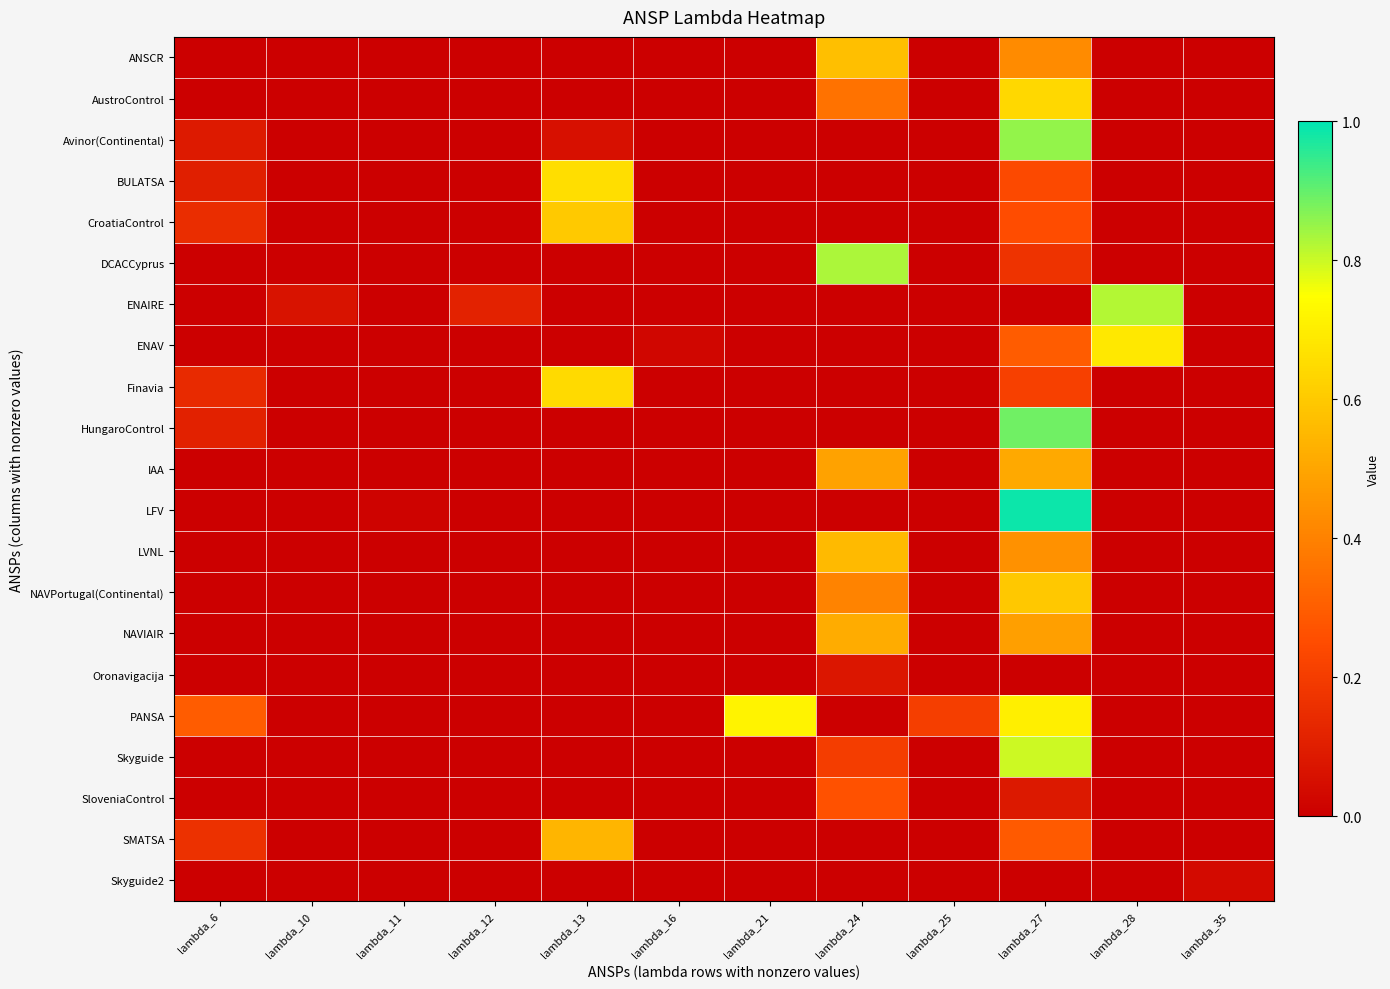

Reading left to right, extract all data points from this chart.

ANSCR: lambda_6=0.0	lambda_10=0.0	lambda_11=0.0	lambda_12=0.0	lambda_13=0.0	lambda_16=0.0	lambda_21=0.0	lambda_24=0.6	lambda_25=0.0	lambda_27=0.4	lambda_28=0.0	lambda_35=0.0
AustroControl: lambda_6=0.0	lambda_10=0.0	lambda_11=0.0	lambda_12=0.0	lambda_13=0.0	lambda_16=0.0	lambda_21=0.0	lambda_24=0.4	lambda_25=0.0	lambda_27=0.6	lambda_28=0.0	lambda_35=0.0
Avinor(Continental): lambda_6=0.1	lambda_10=0.0	lambda_11=0.0	lambda_12=0.0	lambda_13=0.1	lambda_16=0.0	lambda_21=0.0	lambda_24=0.0	lambda_25=0.0	lambda_27=0.9	lambda_28=0.0	lambda_35=0.0
BULATSA: lambda_6=0.1	lambda_10=0.0	lambda_11=0.0	lambda_12=0.0	lambda_13=0.7	lambda_16=0.0	lambda_21=0.0	lambda_24=0.0	lambda_25=0.0	lambda_27=0.2	lambda_28=0.0	lambda_35=0.0
CroatiaControl: lambda_6=0.1	lambda_10=0.0	lambda_11=0.0	lambda_12=0.0	lambda_13=0.6	lambda_16=0.0	lambda_21=0.0	lambda_24=0.0	lambda_25=0.0	lambda_27=0.3	lambda_28=0.0	lambda_35=0.0
DCACCyprus: lambda_6=0.0	lambda_10=0.0	lambda_11=0.0	lambda_12=0.0	lambda_13=0.0	lambda_16=0.0	lambda_21=0.0	lambda_24=0.8	lambda_25=0.0	lambda_27=0.2	lambda_28=0.0	lambda_35=0.0
ENAIRE: lambda_6=0.0	lambda_10=0.1	lambda_11=0.0	lambda_12=0.1	lambda_13=0.0	lambda_16=0.0	lambda_21=0.0	lambda_24=0.0	lambda_25=0.0	lambda_27=0.0	lambda_28=0.8	lambda_35=0.0
ENAV: lambda_6=0.0	lambda_10=0.0	lambda_11=0.0	lambda_12=0.0	lambda_13=0.0	lambda_16=0.0	lambda_21=0.0	lambda_24=0.0	lambda_25=0.0	lambda_27=0.3	lambda_28=0.7	lambda_35=0.0
Finavia: lambda_6=0.1	lambda_10=0.0	lambda_11=0.0	lambda_12=0.0	lambda_13=0.6	lambda_16=0.0	lambda_21=0.0	lambda_24=0.0	lambda_25=0.0	lambda_27=0.2	lambda_28=0.0	lambda_35=0.0
HungaroControl: lambda_6=0.1	lambda_10=0.0	lambda_11=0.0	lambda_12=0.0	lambda_13=0.0	lambda_16=0.0	lambda_21=0.0	lambda_24=0.0	lambda_25=0.0	lambda_27=0.9	lambda_28=0.0	lambda_35=0.0
IAA: lambda_6=0.0	lambda_10=0.0	lambda_11=0.0	lambda_12=0.0	lambda_13=0.0	lambda_16=0.0	lambda_21=0.0	lambda_24=0.5	lambda_25=0.0	lambda_27=0.5	lambda_28=0.0	lambda_35=0.0
LFV: lambda_6=0.0	lambda_10=0.0	lambda_11=0.0	lambda_12=0.0	lambda_13=0.0	lambda_16=0.0	lambda_21=0.0	lambda_24=0.0	lambda_25=0.0	lambda_27=1.0	lambda_28=0.0	lambda_35=0.0
LVNL: lambda_6=0.0	lambda_10=0.0	lambda_11=0.0	lambda_12=0.0	lambda_13=0.0	lambda_16=0.0	lambda_21=0.0	lambda_24=0.6	lambda_25=0.0	lambda_27=0.4	lambda_28=0.0	lambda_35=0.0
NAVPortugal(Continental): lambda_6=0.0	lambda_10=0.0	lambda_11=0.0	lambda_12=0.0	lambda_13=0.0	lambda_16=0.0	lambda_21=0.0	lambda_24=0.4	lambda_25=0.0	lambda_27=0.6	lambda_28=0.0	lambda_35=0.0
NAVIAIR: lambda_6=0.0	lambda_10=0.0	lambda_11=0.0	lambda_12=0.0	lambda_13=0.0	lambda_16=0.0	lambda_21=0.0	lambda_24=0.5	lambda_25=0.0	lambda_27=0.5	lambda_28=0.0	lambda_35=0.0
Oronavigacija: lambda_6=0.0	lambda_10=0.0	lambda_11=0.0	lambda_12=0.0	lambda_13=0.0	lambda_16=0.0	lambda_21=0.0	lambda_24=0.1	lambda_25=0.0	lambda_27=0.0	lambda_28=0.0	lambda_35=0.0
PANSA: lambda_6=0.3	lambda_10=0.0	lambda_11=0.0	lambda_12=0.0	lambda_13=0.0	lambda_16=0.0	lambda_21=0.7	lambda_24=0.0	lambda_25=0.2	lambda_27=0.7	lambda_28=0.0	lambda_35=0.0
Skyguide: lambda_6=0.0	lambda_10=0.0	lambda_11=0.0	lambda_12=0.0	lambda_13=0.0	lambda_16=0.0	lambda_21=0.0	lambda_24=0.2	lambda_25=0.0	lambda_27=0.8	lambda_28=0.0	lambda_35=0.0
SloveniaControl: lambda_6=0.0	lambda_10=0.0	lambda_11=0.0	lambda_12=0.0	lambda_13=0.0	lambda_16=0.0	lambda_21=0.0	lambda_24=0.3	lambda_25=0.0	lambda_27=0.1	lambda_28=0.0	lambda_35=0.0
SMATSA: lambda_6=0.2	lambda_10=0.0	lambda_11=0.0	lambda_12=0.0	lambda_13=0.5	lambda_16=0.0	lambda_21=0.0	lambda_24=0.0	lambda_25=0.0	lambda_27=0.3	lambda_28=0.0	lambda_35=0.0
Skyguide2: lambda_6=0.0	lambda_10=0.0	lambda_11=0.0	lambda_12=0.0	lambda_13=0.0	lambda_16=0.0	lambda_21=0.0	lambda_24=0.0	lambda_25=0.0	lambda_27=0.0	lambda_28=0.0	lambda_35=0.0